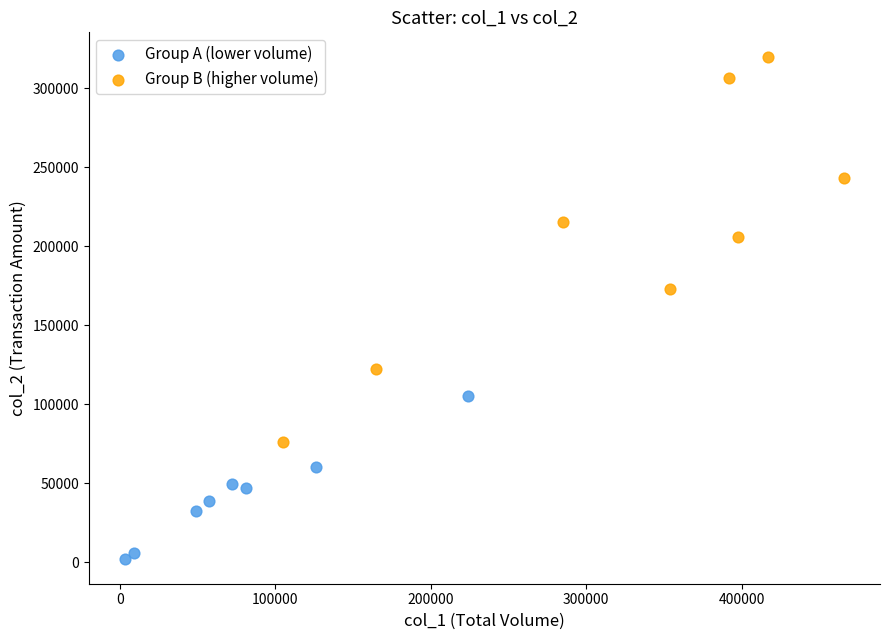

Which series has the widest spread of Y values?

Group B (higher volume)